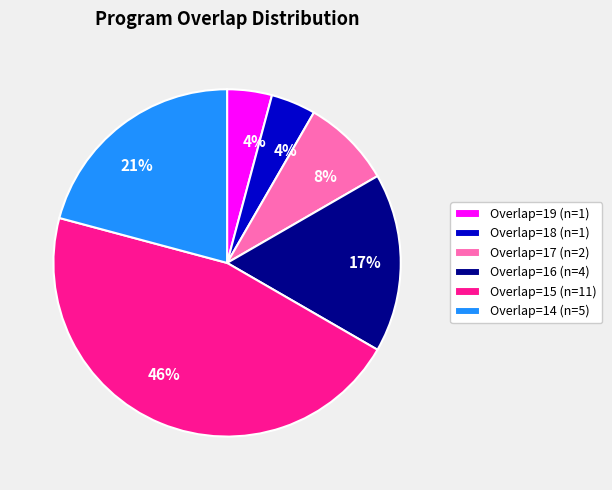

What percentage is the Overlap=15 (n=11) slice, to the nearest percent?

46%